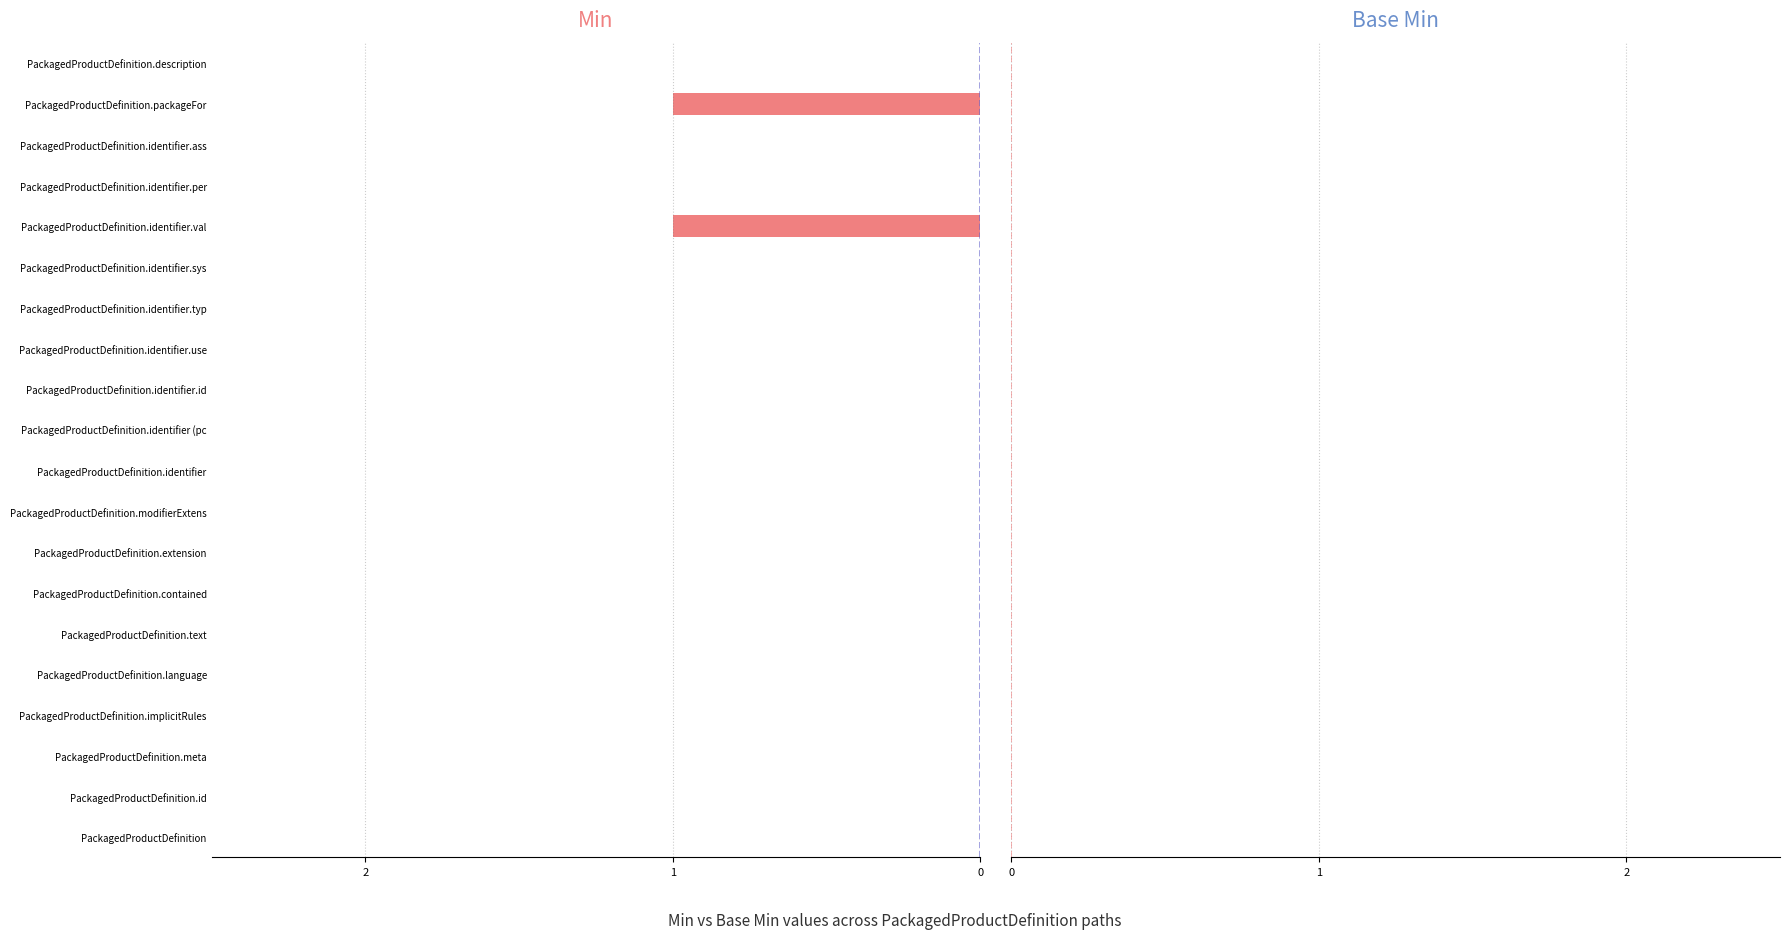

Reading left to right, transcribe all the data shown in this chart.

Min: 0	0	0	0	0	0	0	0	0	0	0	0	0	0	0	1	0	0	1	0
Base Min: 0	0	0	0	0	0	0	0	0	0	0	0	0	0	0	0	0	0	0	0